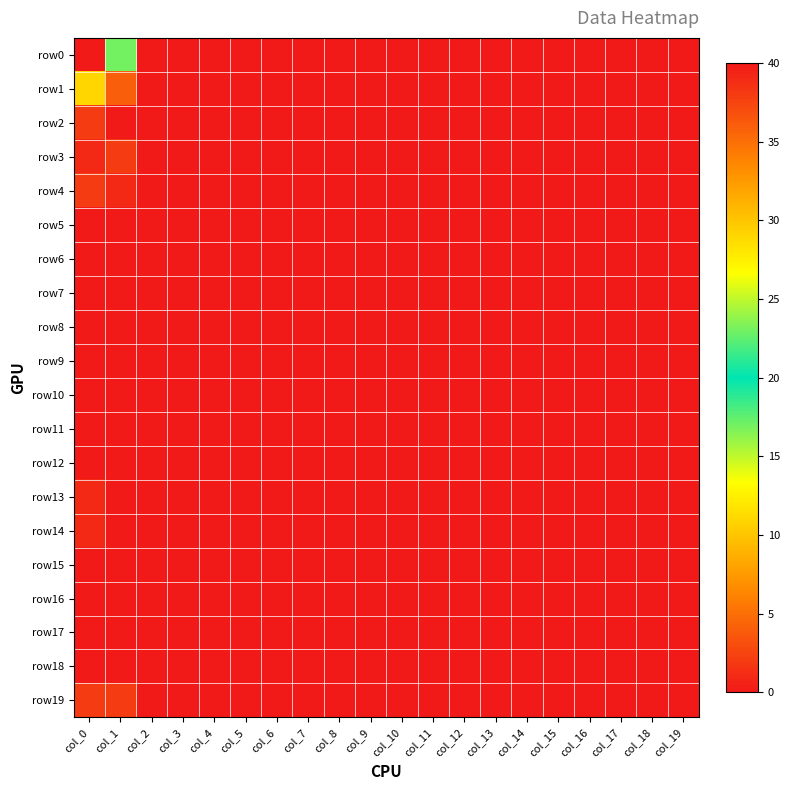

Reading right to left, list all the values displayed in this chart.

row0: col_19=0	col_18=0	col_17=0	col_16=0	col_15=0	col_14=0	col_13=0	col_12=0	col_11=0	col_10=0	col_9=0	col_8=0	col_7=0	col_6=0	col_5=0	col_4=0	col_3=0	col_2=0	col_1=17	col_0=40
row1: col_19=0	col_18=0	col_17=0	col_16=0	col_15=0	col_14=0	col_13=0	col_12=0	col_11=0	col_10=0	col_9=0	col_8=0	col_7=0	col_6=0	col_5=0	col_4=0	col_3=0	col_2=0	col_1=4	col_0=11
row2: col_19=0	col_18=0	col_17=0	col_16=0	col_15=0	col_14=0	col_13=0	col_12=0	col_11=0	col_10=0	col_9=0	col_8=0	col_7=0	col_6=0	col_5=0	col_4=0	col_3=0	col_2=0	col_1=0	col_0=2
row3: col_19=0	col_18=0	col_17=0	col_16=0	col_15=0	col_14=0	col_13=0	col_12=0	col_11=0	col_10=0	col_9=0	col_8=0	col_7=0	col_6=0	col_5=0	col_4=0	col_3=0	col_2=0	col_1=2	col_0=1
row4: col_19=0	col_18=0	col_17=0	col_16=0	col_15=0	col_14=0	col_13=0	col_12=0	col_11=0	col_10=0	col_9=0	col_8=0	col_7=0	col_6=0	col_5=0	col_4=0	col_3=0	col_2=0	col_1=1	col_0=2
row5: col_19=0	col_18=0	col_17=0	col_16=0	col_15=0	col_14=0	col_13=0	col_12=0	col_11=0	col_10=0	col_9=0	col_8=0	col_7=0	col_6=0	col_5=0	col_4=0	col_3=0	col_2=0	col_1=0	col_0=0
row6: col_19=0	col_18=0	col_17=0	col_16=0	col_15=0	col_14=0	col_13=0	col_12=0	col_11=0	col_10=0	col_9=0	col_8=0	col_7=0	col_6=0	col_5=0	col_4=0	col_3=0	col_2=0	col_1=0	col_0=0
row7: col_19=0	col_18=0	col_17=0	col_16=0	col_15=0	col_14=0	col_13=0	col_12=0	col_11=0	col_10=0	col_9=0	col_8=0	col_7=0	col_6=0	col_5=0	col_4=0	col_3=0	col_2=0	col_1=0	col_0=0
row8: col_19=0	col_18=0	col_17=0	col_16=0	col_15=0	col_14=0	col_13=0	col_12=0	col_11=0	col_10=0	col_9=0	col_8=0	col_7=0	col_6=0	col_5=0	col_4=0	col_3=0	col_2=0	col_1=0	col_0=0
row9: col_19=0	col_18=0	col_17=0	col_16=0	col_15=0	col_14=0	col_13=0	col_12=0	col_11=0	col_10=0	col_9=0	col_8=0	col_7=0	col_6=0	col_5=0	col_4=0	col_3=0	col_2=0	col_1=0	col_0=0
row10: col_19=0	col_18=0	col_17=0	col_16=0	col_15=0	col_14=0	col_13=0	col_12=0	col_11=0	col_10=0	col_9=0	col_8=0	col_7=0	col_6=0	col_5=0	col_4=0	col_3=0	col_2=0	col_1=0	col_0=0
row11: col_19=0	col_18=0	col_17=0	col_16=0	col_15=0	col_14=0	col_13=0	col_12=0	col_11=0	col_10=0	col_9=0	col_8=0	col_7=0	col_6=0	col_5=0	col_4=0	col_3=0	col_2=0	col_1=0	col_0=0
row12: col_19=0	col_18=0	col_17=0	col_16=0	col_15=0	col_14=0	col_13=0	col_12=0	col_11=0	col_10=0	col_9=0	col_8=0	col_7=0	col_6=0	col_5=0	col_4=0	col_3=0	col_2=0	col_1=0	col_0=0
row13: col_19=0	col_18=0	col_17=0	col_16=0	col_15=0	col_14=0	col_13=0	col_12=0	col_11=0	col_10=0	col_9=0	col_8=0	col_7=0	col_6=0	col_5=0	col_4=0	col_3=0	col_2=0	col_1=0	col_0=1
row14: col_19=0	col_18=0	col_17=0	col_16=0	col_15=0	col_14=0	col_13=0	col_12=0	col_11=0	col_10=0	col_9=0	col_8=0	col_7=0	col_6=0	col_5=0	col_4=0	col_3=0	col_2=0	col_1=0	col_0=1
row15: col_19=0	col_18=0	col_17=0	col_16=0	col_15=0	col_14=0	col_13=0	col_12=0	col_11=0	col_10=0	col_9=0	col_8=0	col_7=0	col_6=0	col_5=0	col_4=0	col_3=0	col_2=0	col_1=0	col_0=0
row16: col_19=0	col_18=0	col_17=0	col_16=0	col_15=0	col_14=0	col_13=0	col_12=0	col_11=0	col_10=0	col_9=0	col_8=0	col_7=0	col_6=0	col_5=0	col_4=0	col_3=0	col_2=0	col_1=0	col_0=0
row17: col_19=0	col_18=0	col_17=0	col_16=0	col_15=0	col_14=0	col_13=0	col_12=0	col_11=0	col_10=0	col_9=0	col_8=0	col_7=0	col_6=0	col_5=0	col_4=0	col_3=0	col_2=0	col_1=0	col_0=0
row18: col_19=0	col_18=0	col_17=0	col_16=0	col_15=0	col_14=0	col_13=0	col_12=0	col_11=0	col_10=0	col_9=0	col_8=0	col_7=0	col_6=0	col_5=0	col_4=0	col_3=0	col_2=0	col_1=0	col_0=0
row19: col_19=0	col_18=0	col_17=0	col_16=0	col_15=0	col_14=0	col_13=0	col_12=0	col_11=0	col_10=0	col_9=0	col_8=0	col_7=0	col_6=0	col_5=0	col_4=0	col_3=0	col_2=0	col_1=2	col_0=2